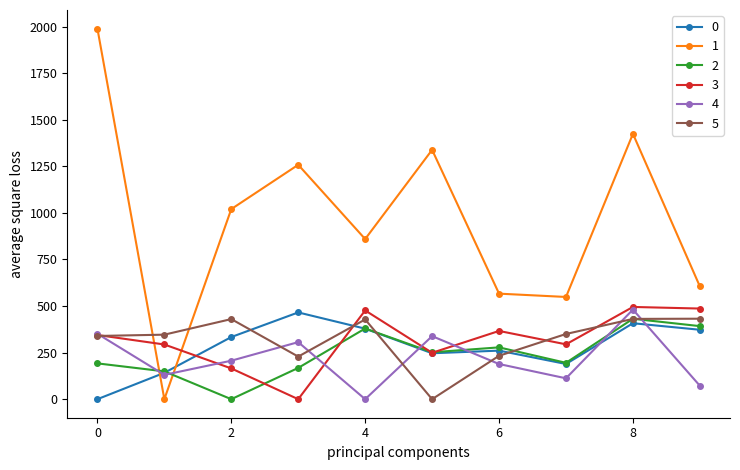

What is the value of the 3 point at the 1st from the left?

344.5